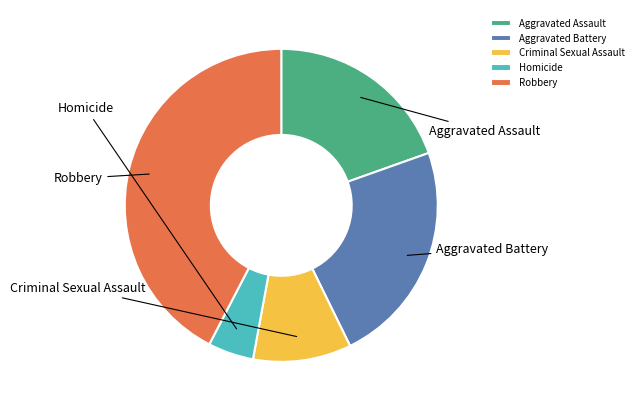

Which has a higher value, Robbery or Criminal Sexual Assault?

Robbery